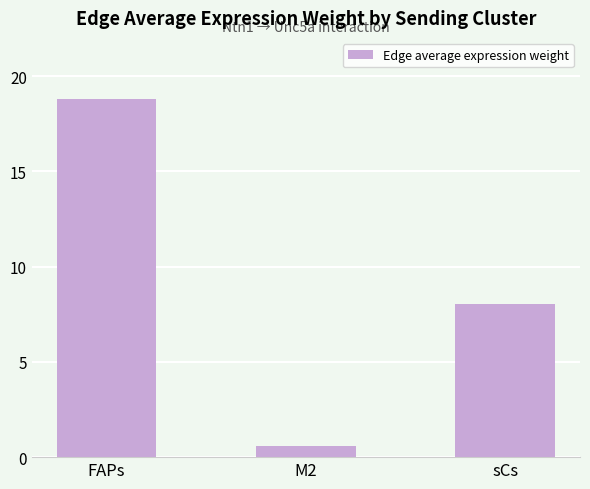

List the labels in order of value, largest first.

FAPs, sCs, M2